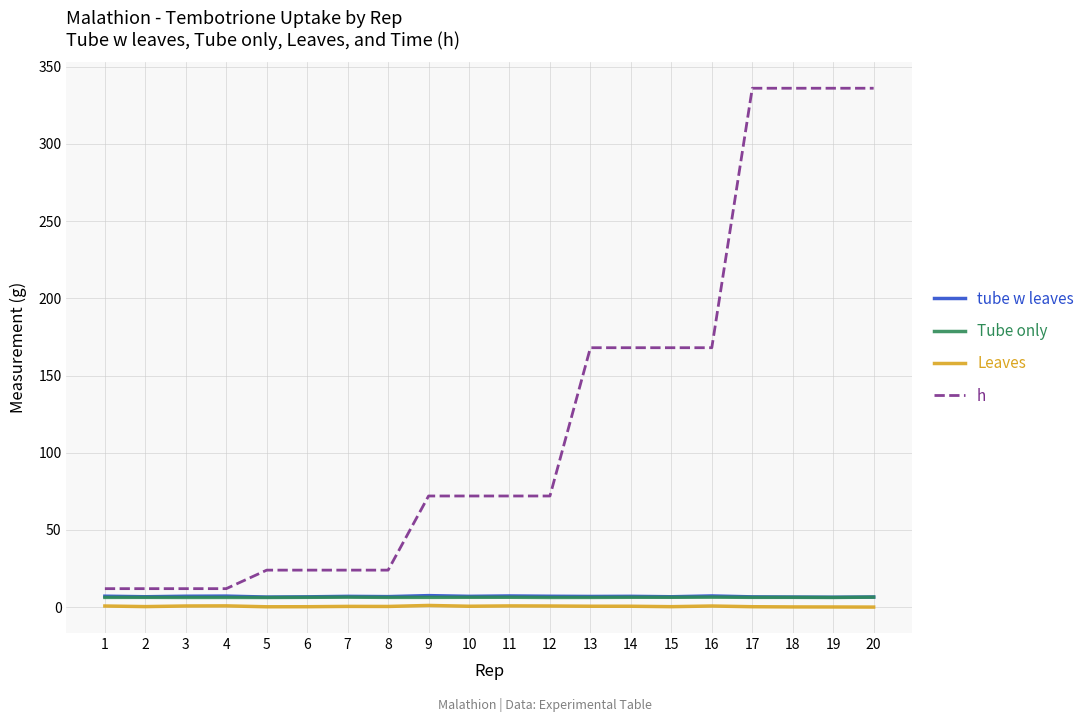

What are all the series names shown in the legend?

tube w leaves, Tube only, Leaves, h